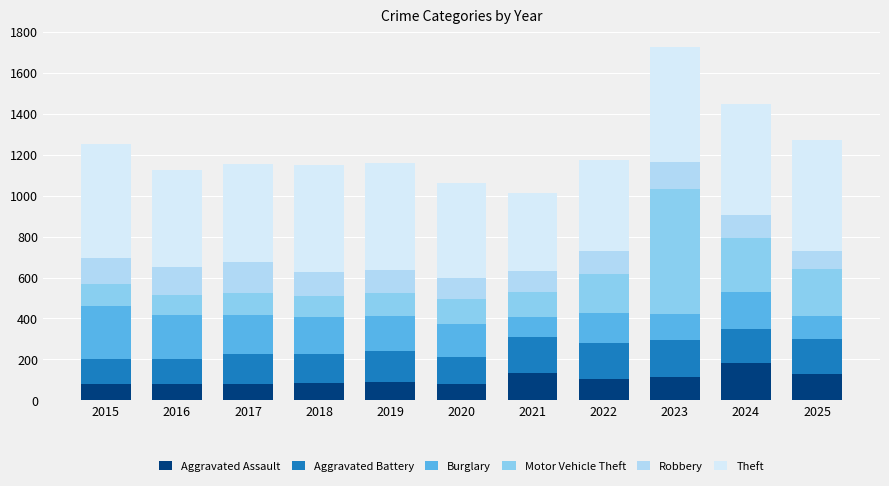

At which category is the sum across all series the highest?

2023